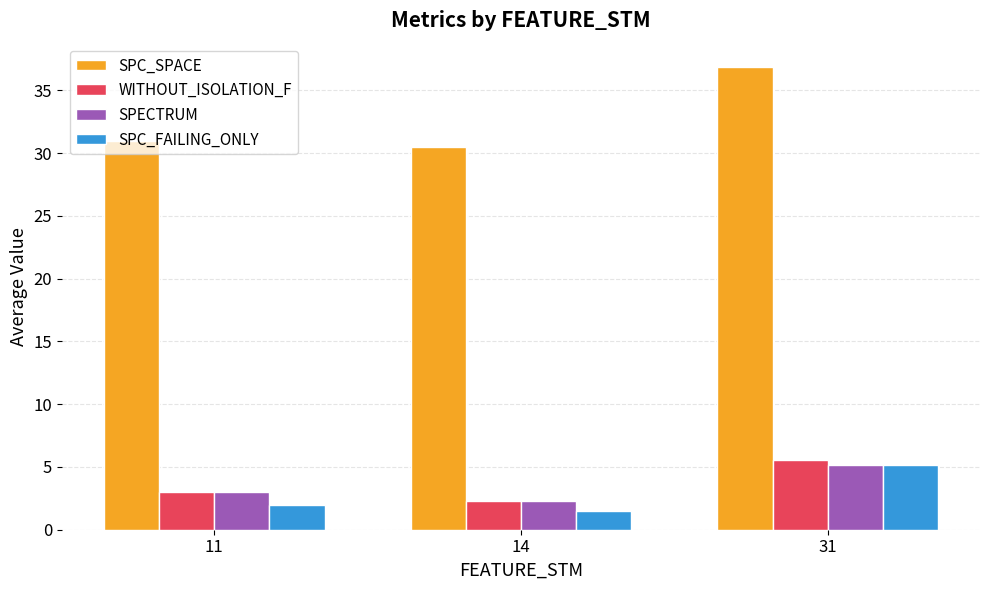

Count the number of data series in this chart.

4